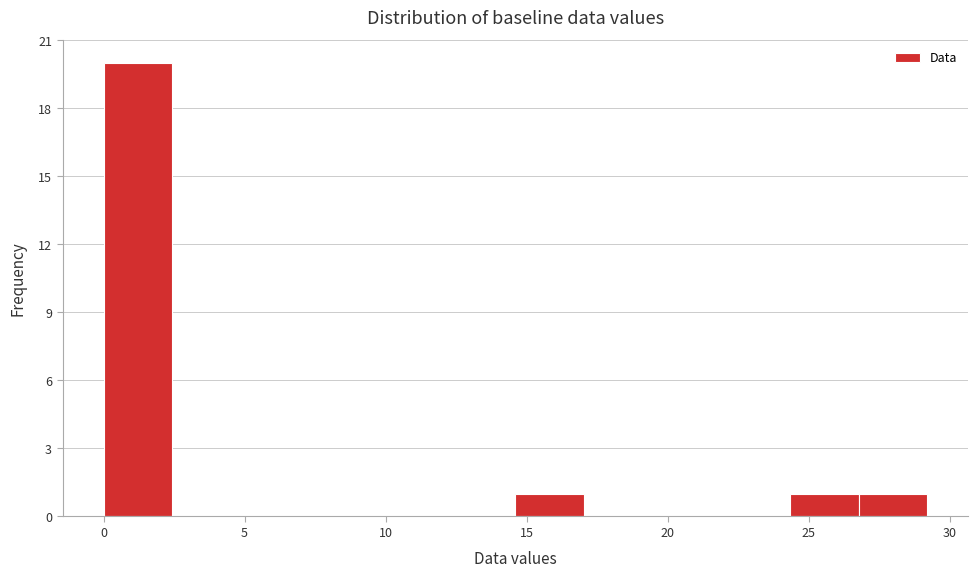

How tall is the bar that spans 14.5 to 17.0 on the x-axis? Neither the bar edges nor the heights are printed on the chart, so give them approximately, as read against the axes.

1